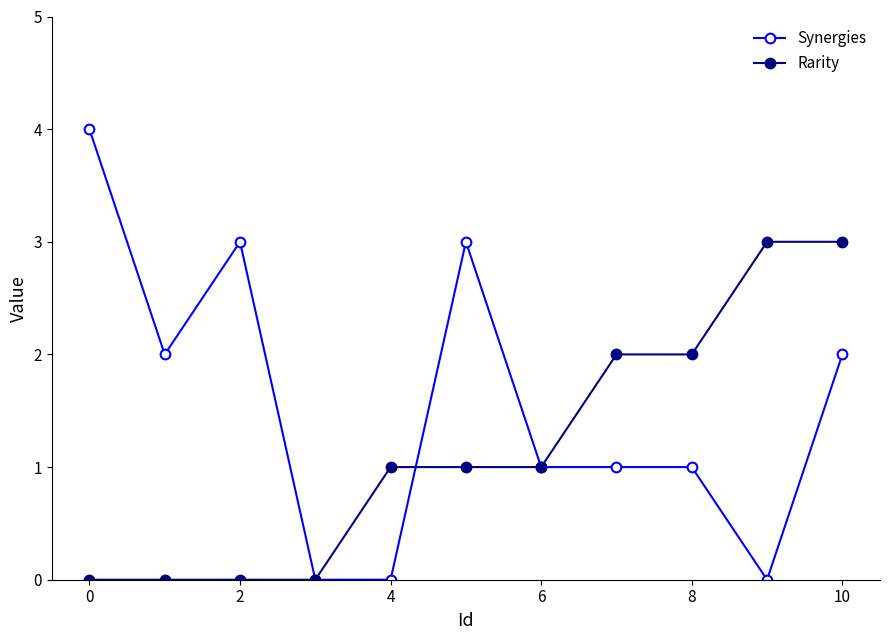

Does the chart display data point markers on the line(s)?

Yes